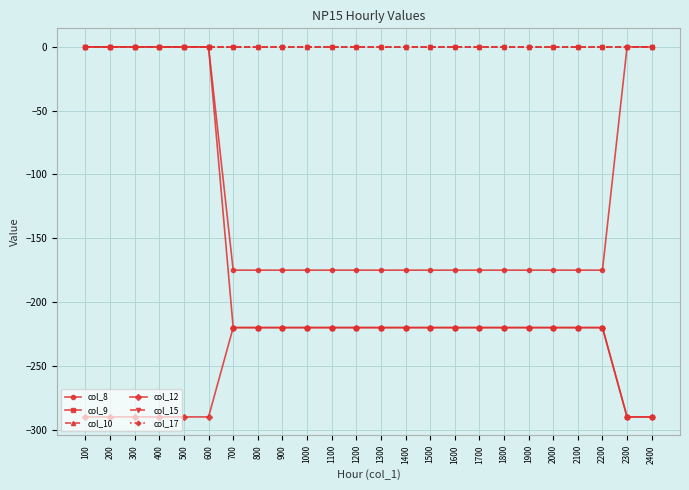

True or false: col_9 and col_10 intersect in this chart.

False